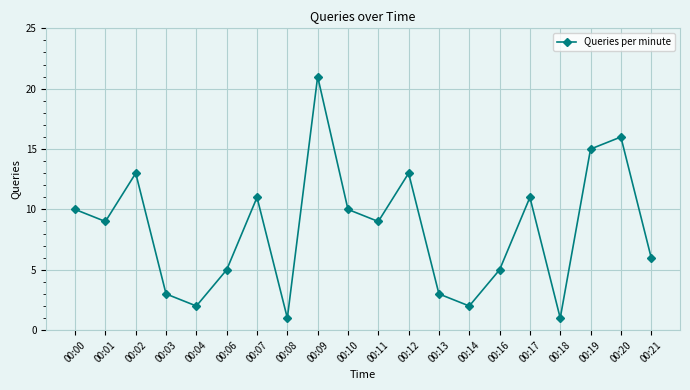

What is the sum of all values?

166